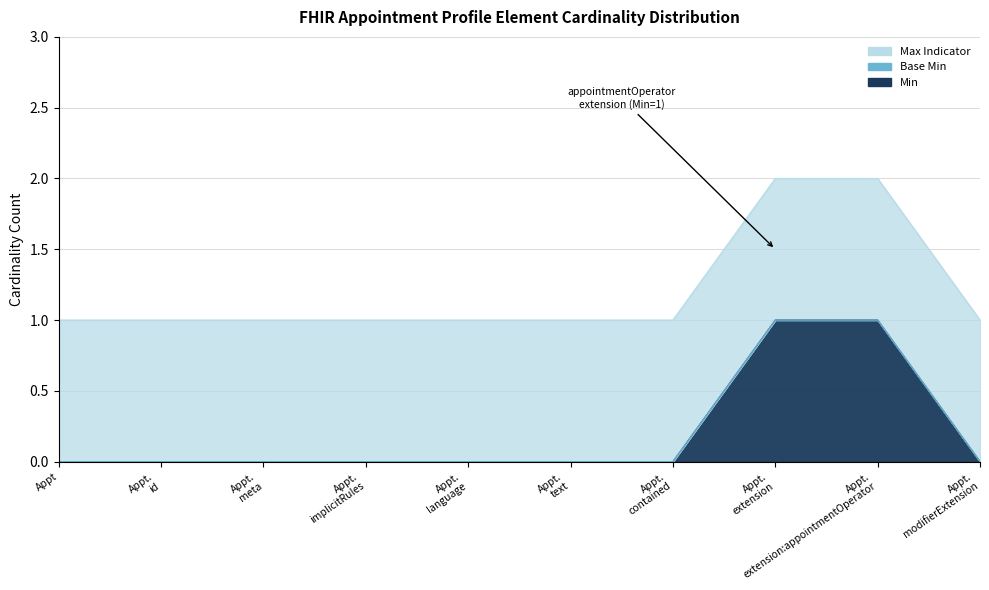

Does the chart display data point markers on the line(s)?

No